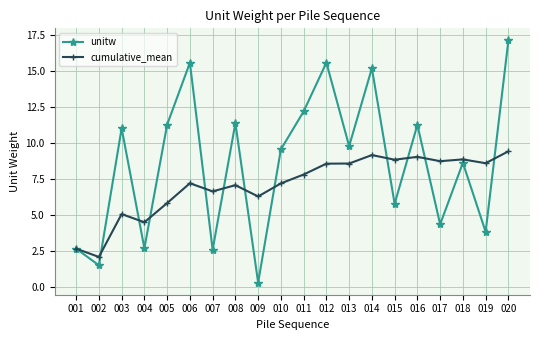

At which label is cumulative_mean closest to 5?

003